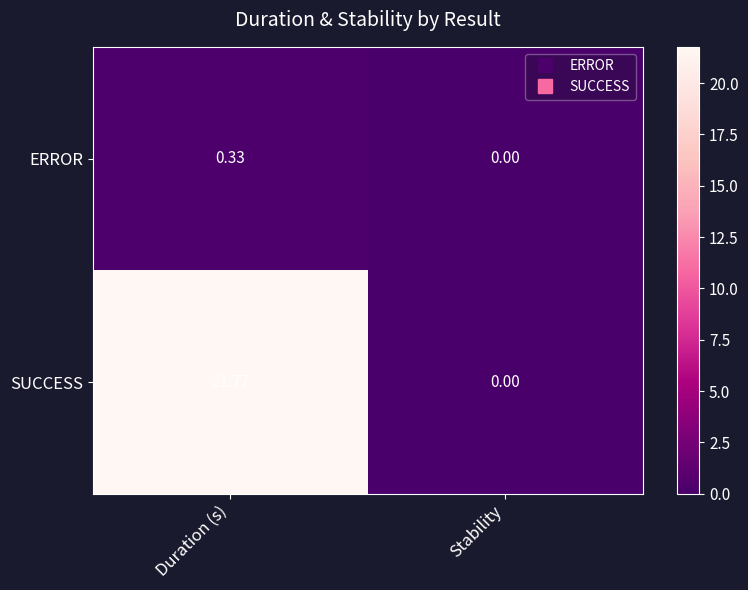

List the series in order of their overall mean, lowest first.

ERROR, SUCCESS